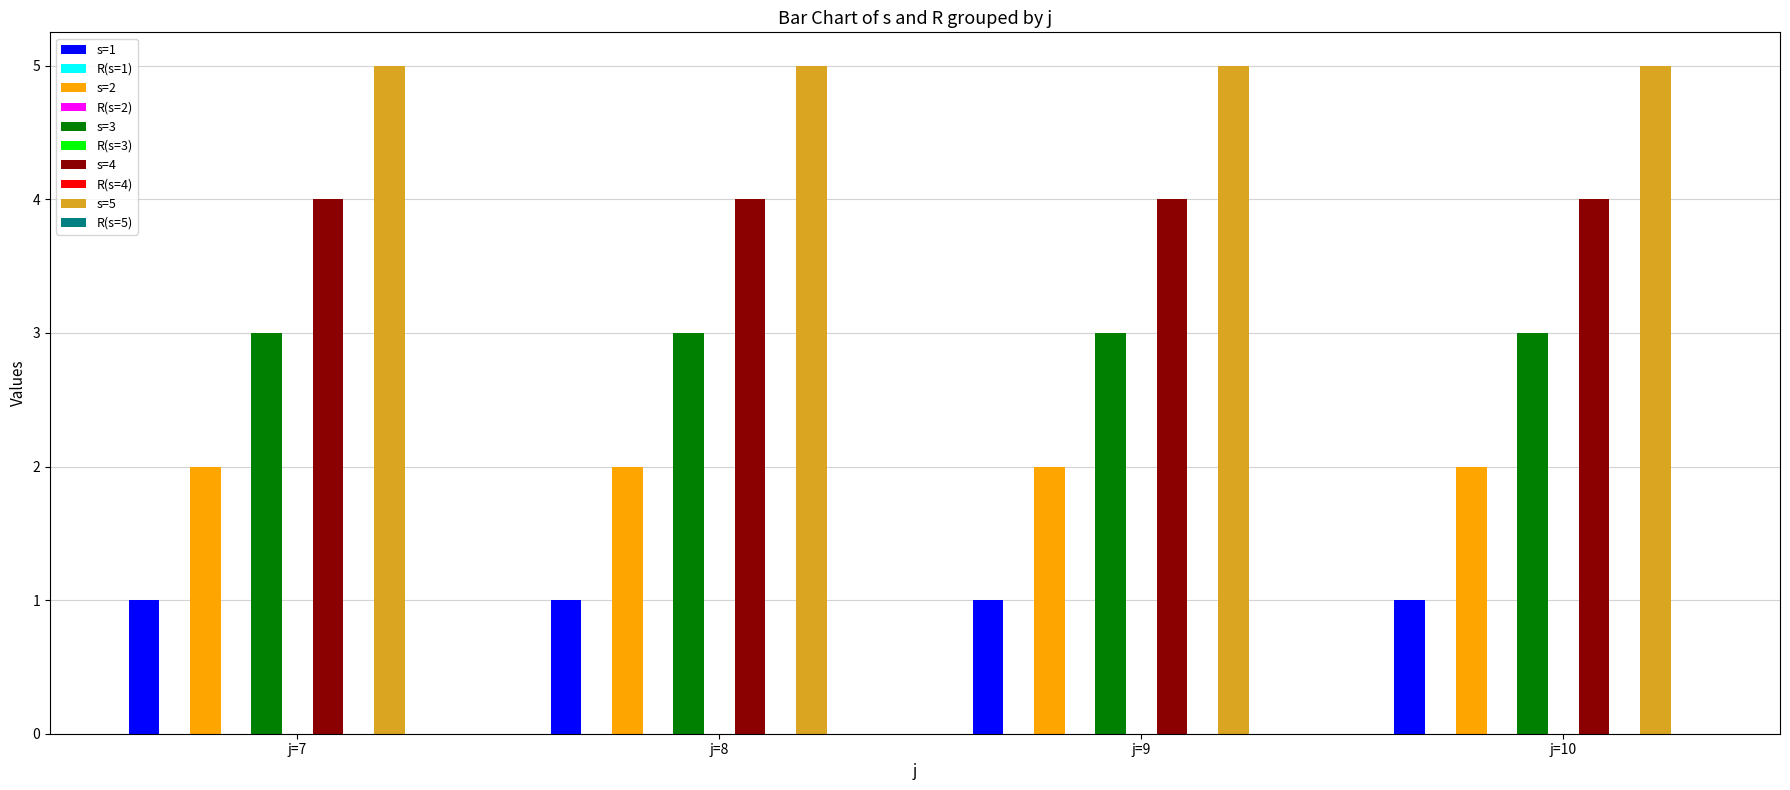

What is the minimum value for s?

1